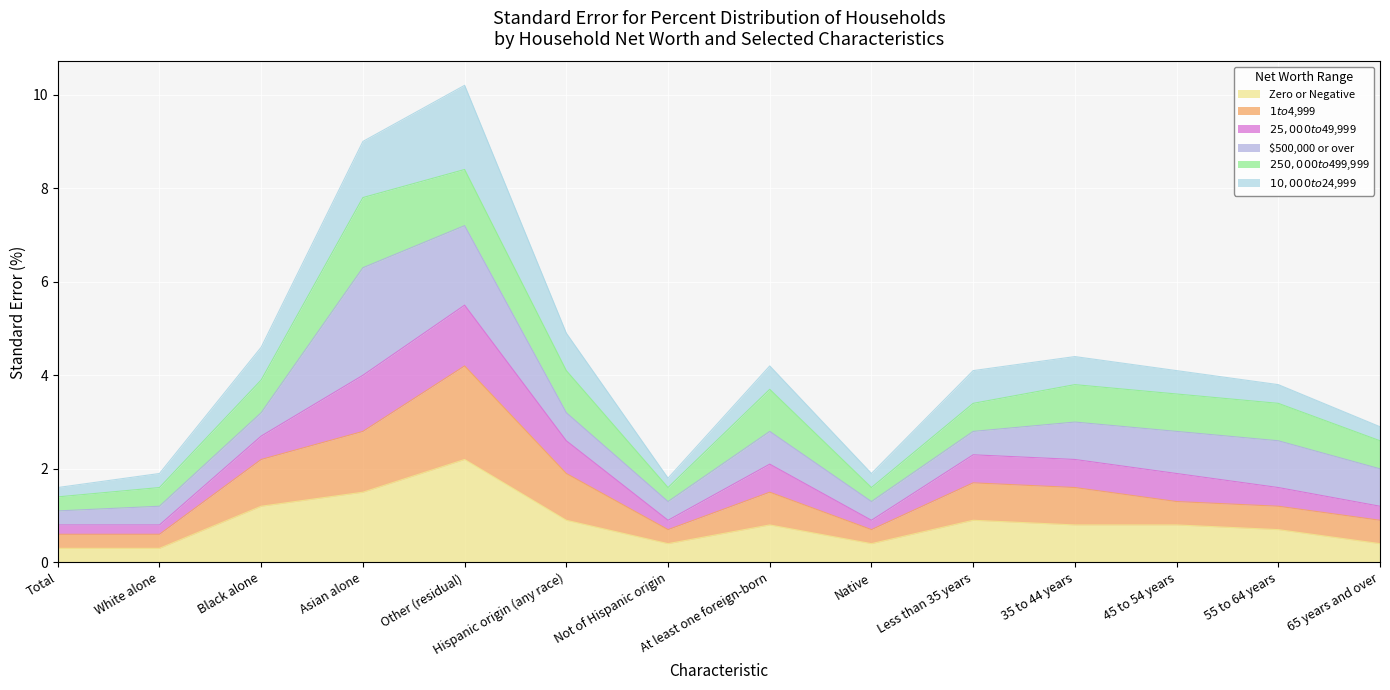

What is the highest value of the Zero or Negative series?

2.2